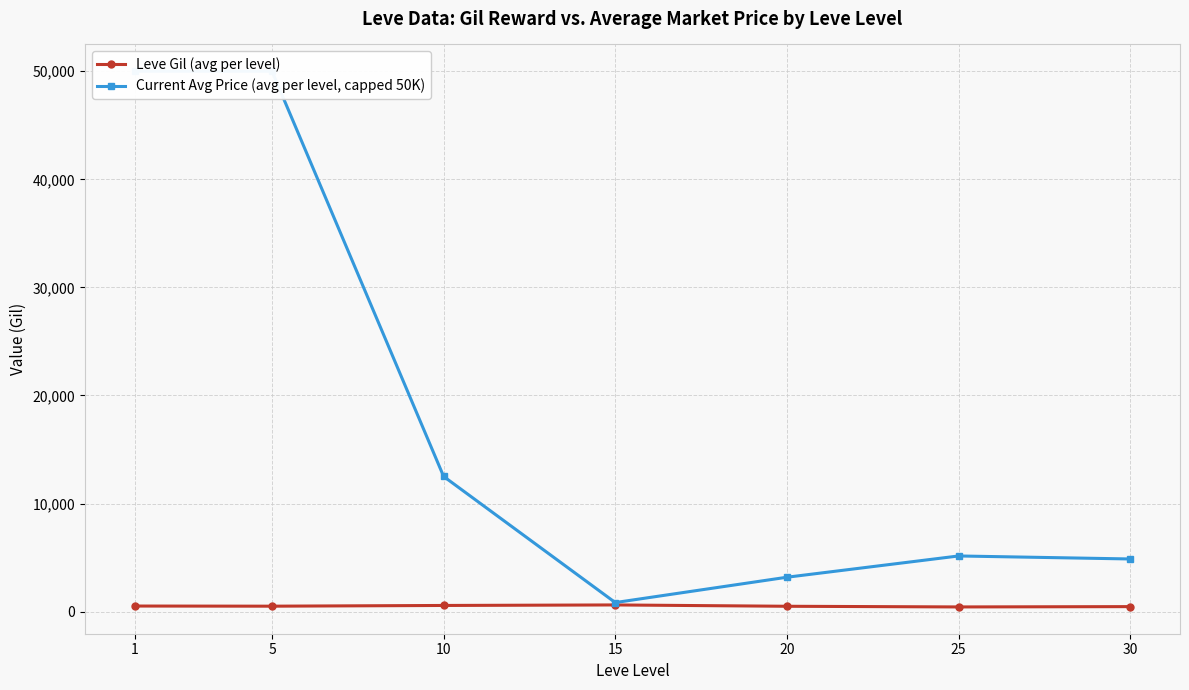

What is the value of the Leve Gil (avg per level) point at the 1st from the left?

521.7